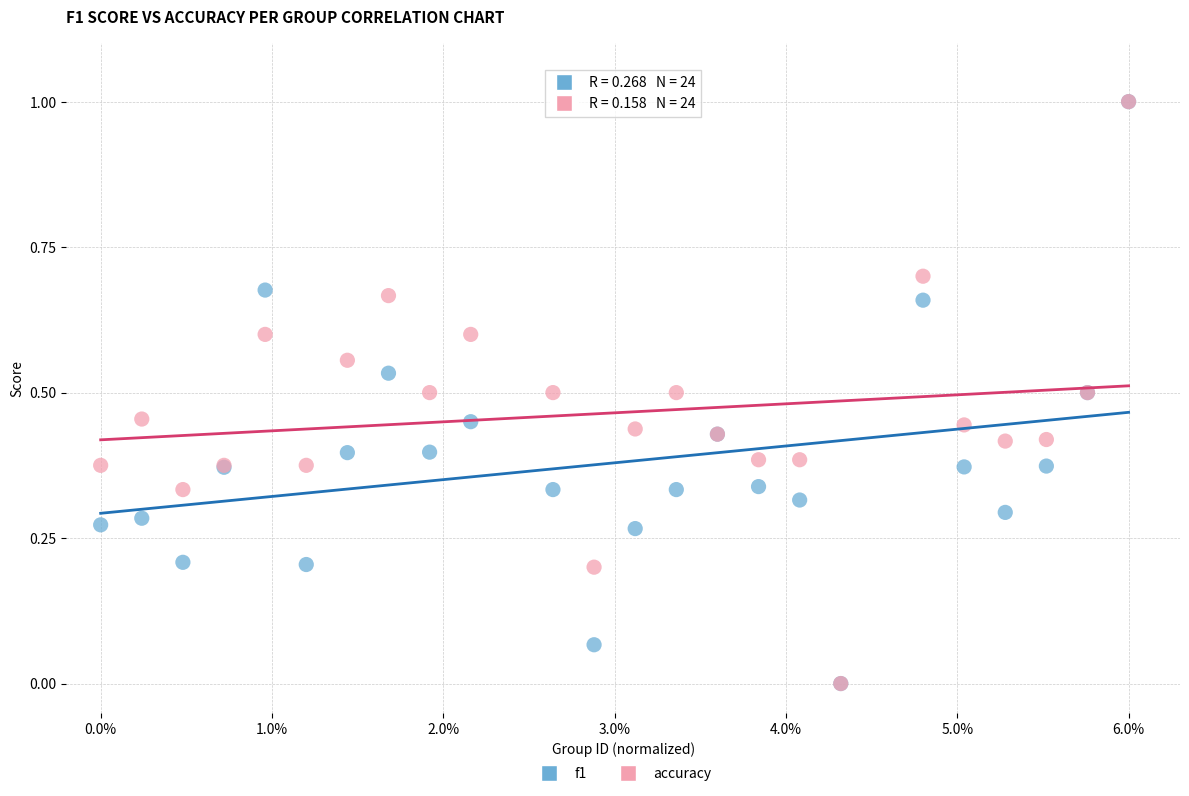

What are all the series names shown in the legend?

f1, accuracy